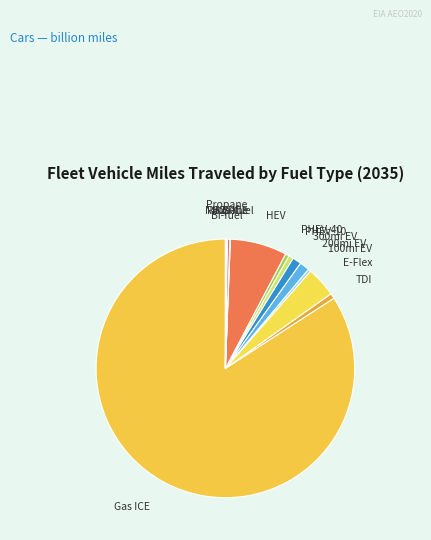

How many slices are in this pie chart?

14